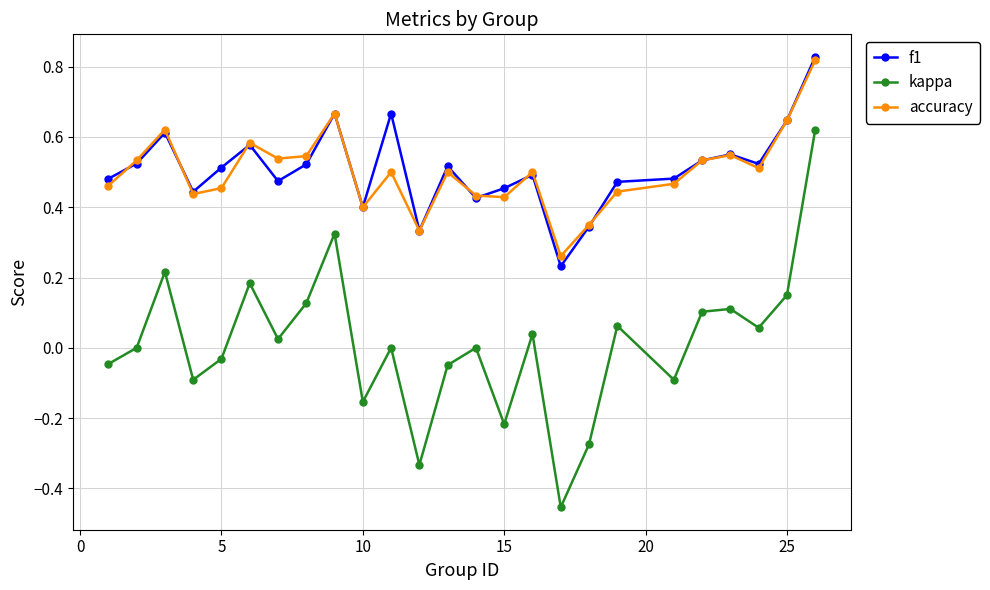

In accuracy, how many points are lower than both neighbors (excluding endpoints)?

7